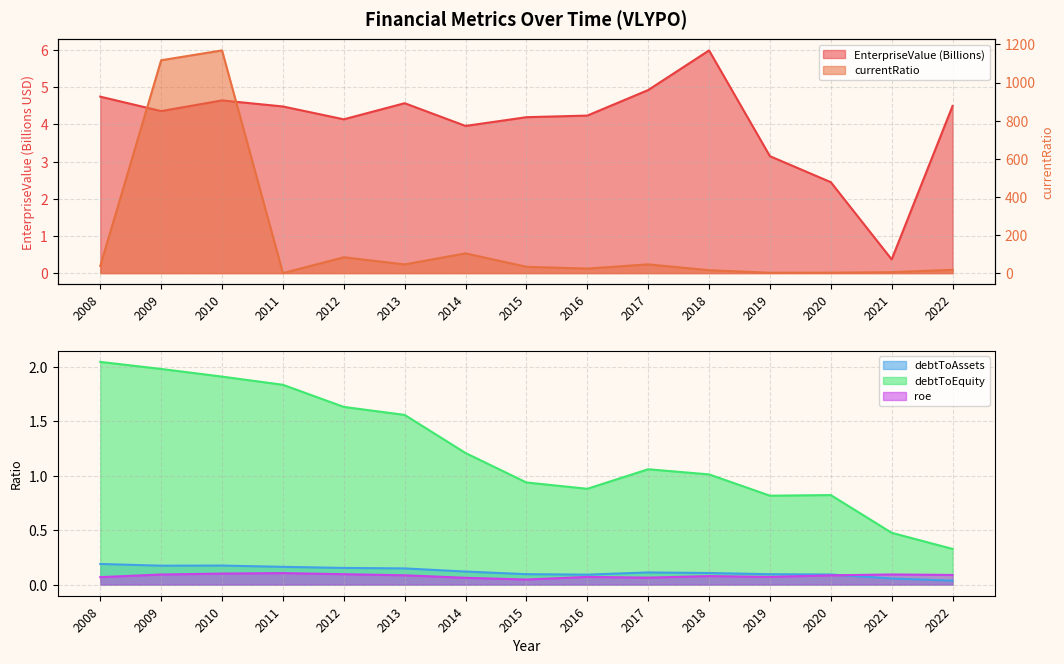

In EnterpriseValue, how many points are lower than both neighbors (excluding endpoints)?

4